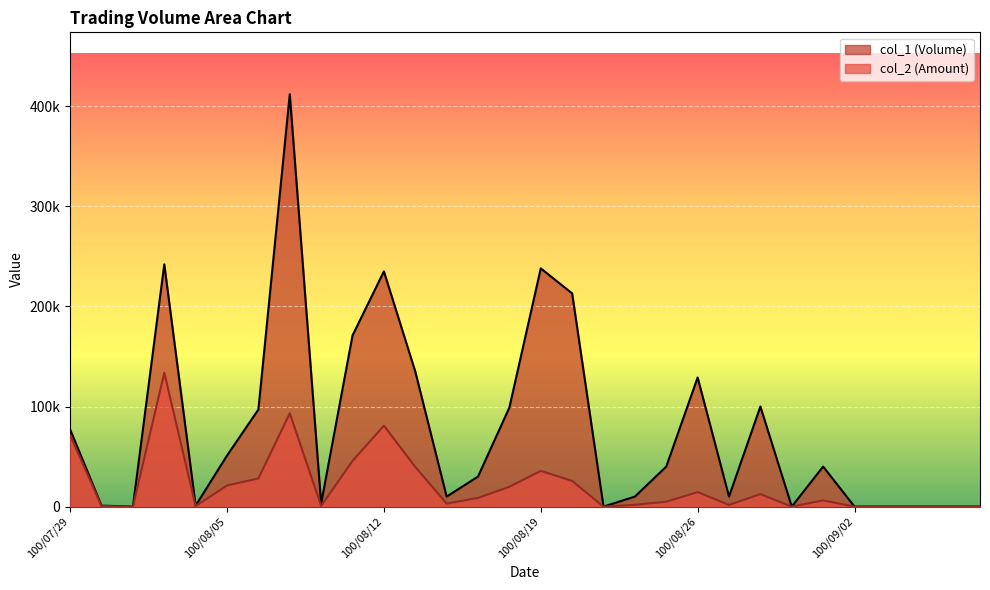

Which series has the largest total across all categories?

col_1 (Volume)